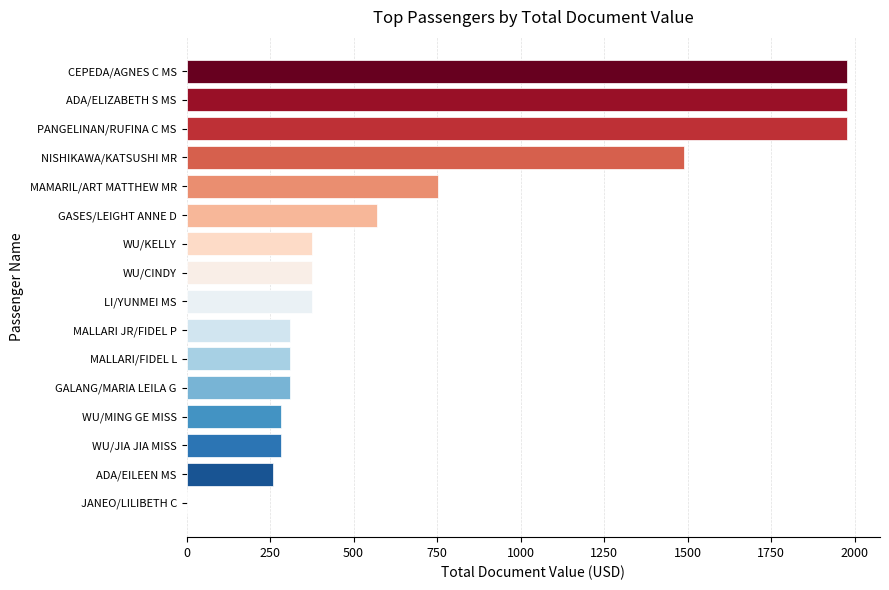

Which has a higher value, LI/YUNMEI MS or PANGELINAN/RUFINA C MS?

PANGELINAN/RUFINA C MS